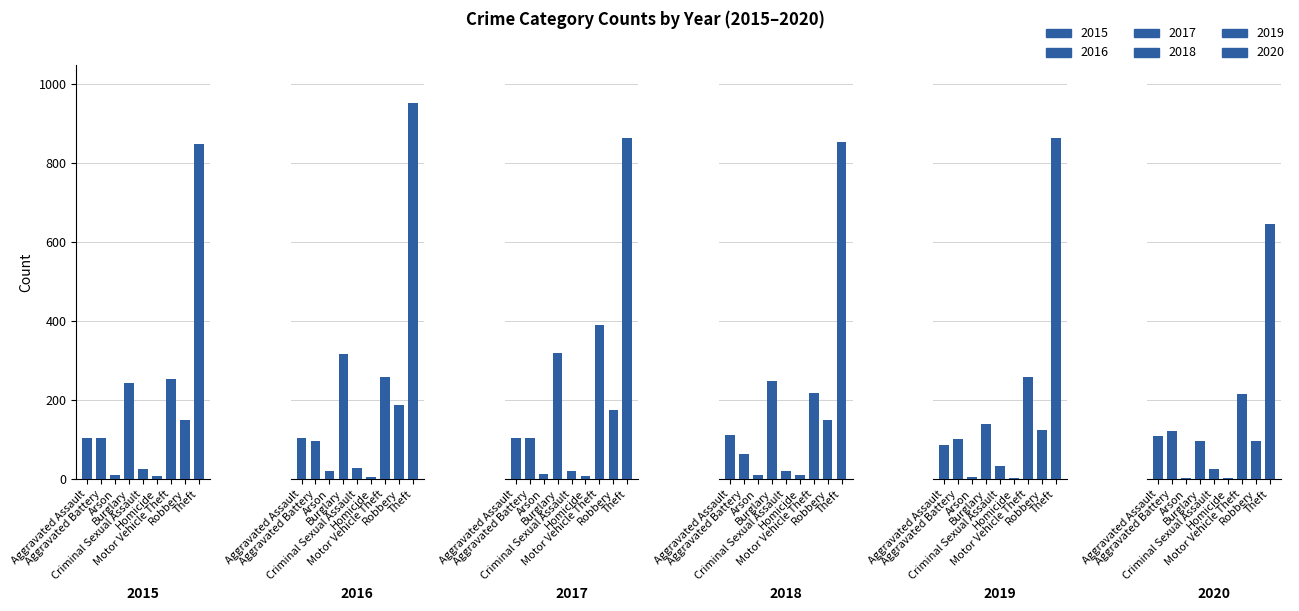

What is the label of the 5th bar from the right?

Criminal Sexual Assault